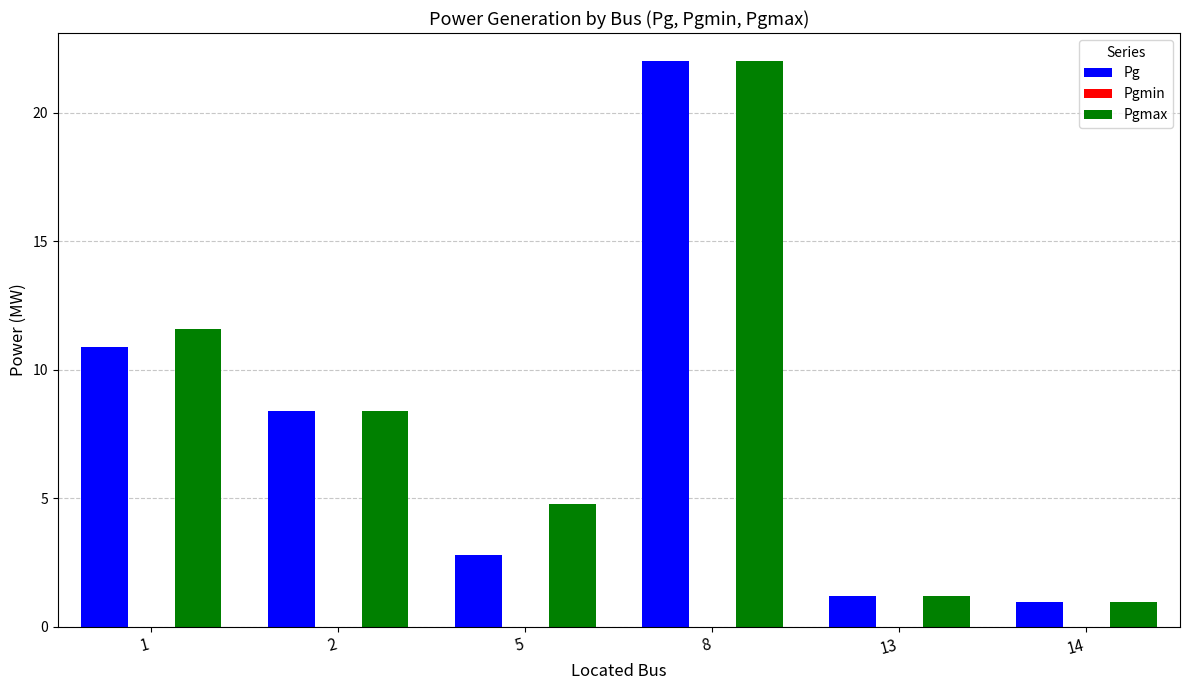

What is the total value across all series at 5?

7.6